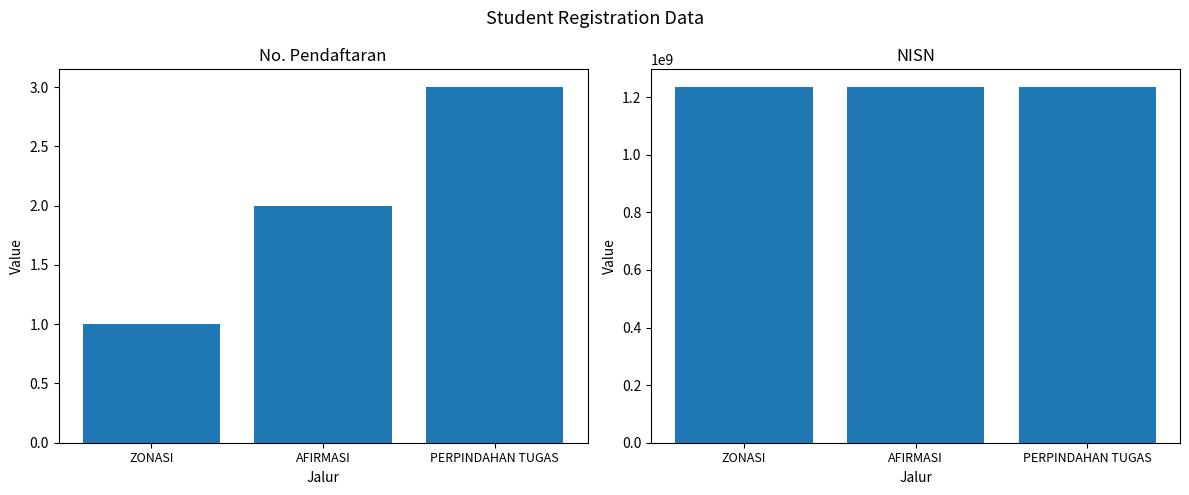

What is the average value of the nisn series?

1234567896